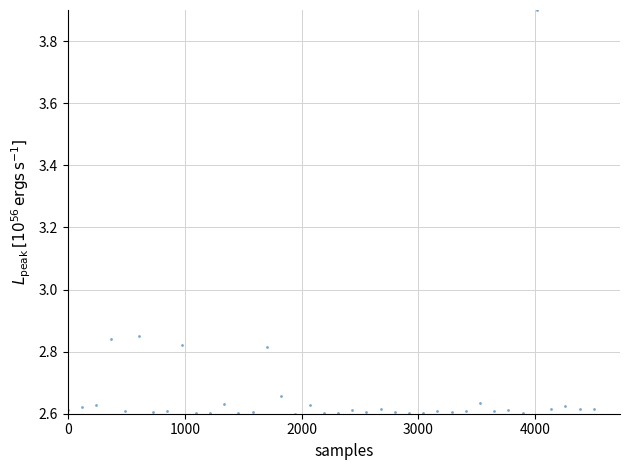

What is the range of Y values (max minus min)?

1.3